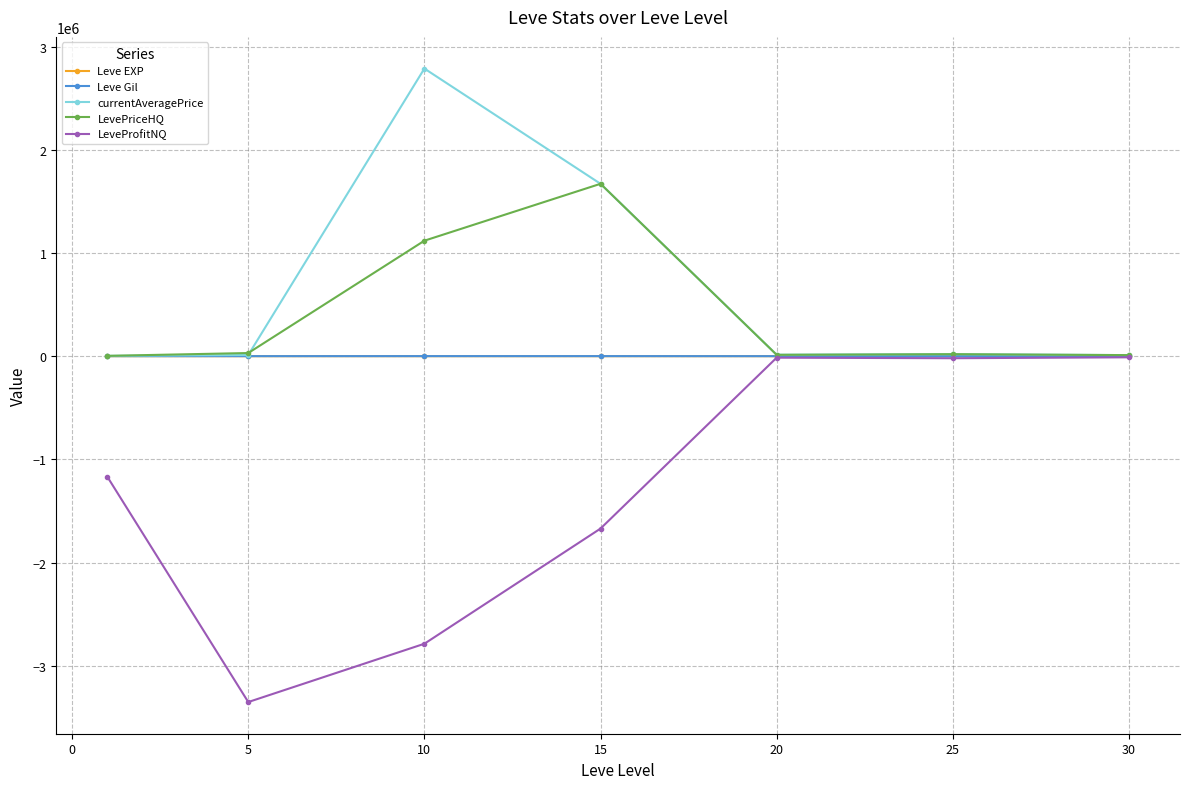

Which series has the largest range (max minus min)?

LeveProfitNQ